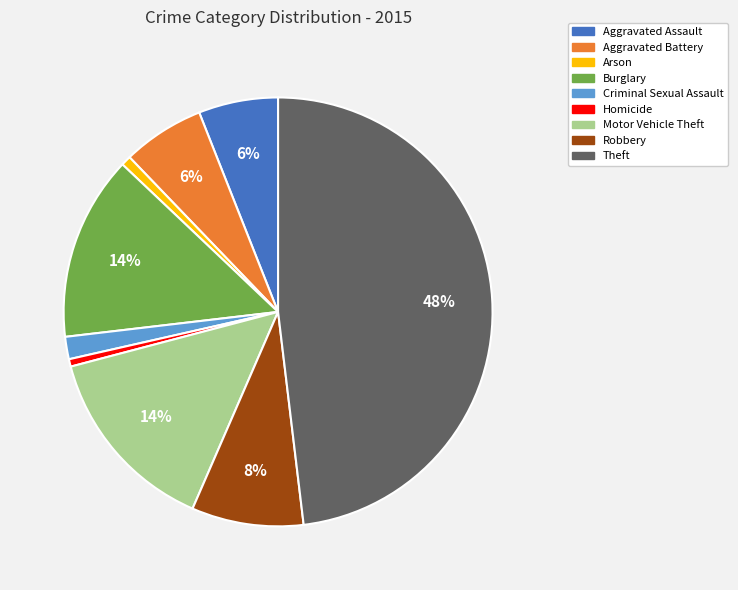

To the nearest percent, what portion does Homicide represent?

1%